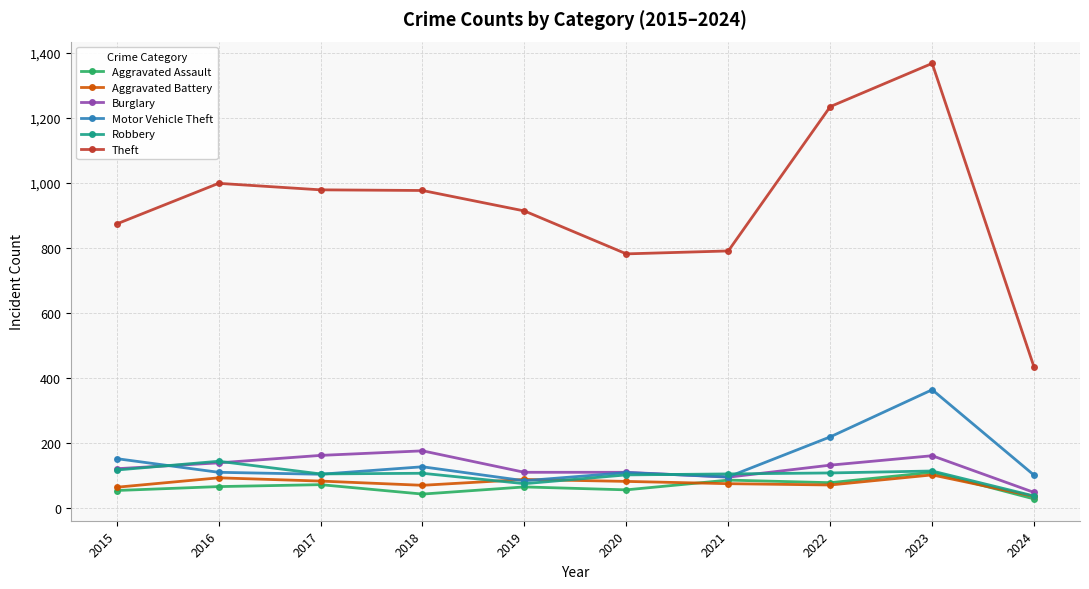

True or false: Aggravated Battery and Theft intersect in this chart.

False